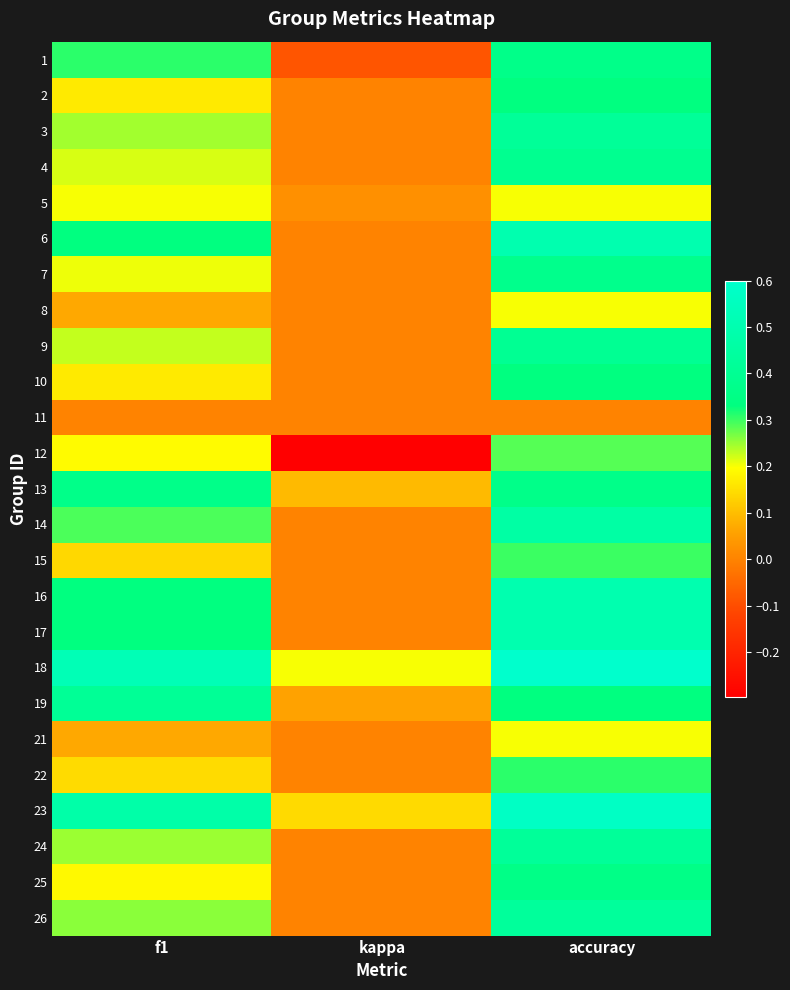

Between kappa and f1, which is larger?

f1